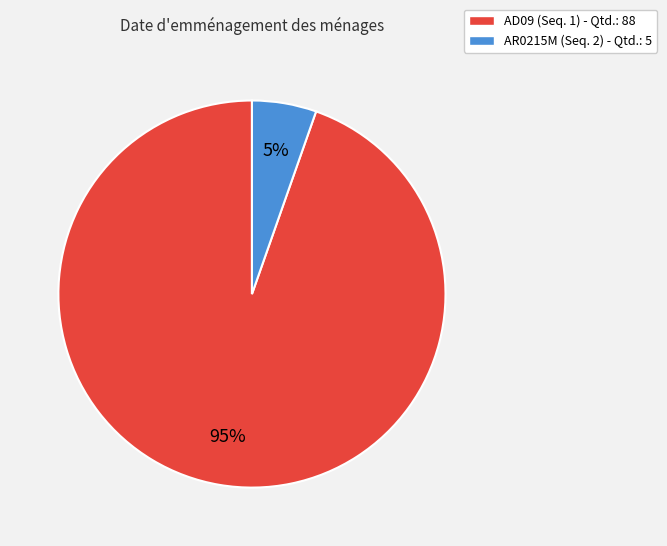

Count the number of slices in the pie.

2